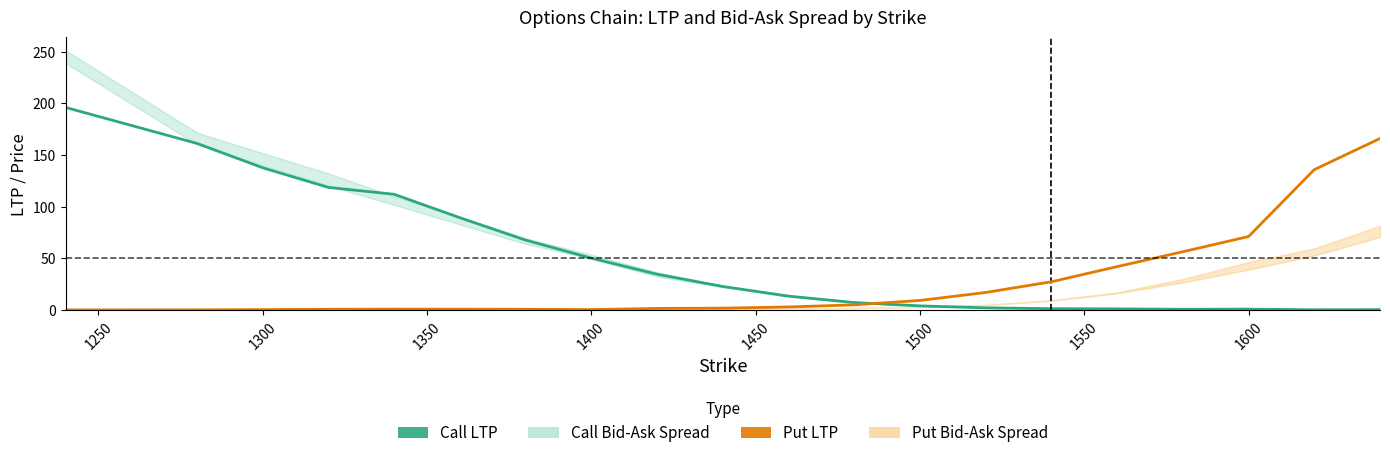

True or false: Call LTP has more than 1 interior local peaks.

False